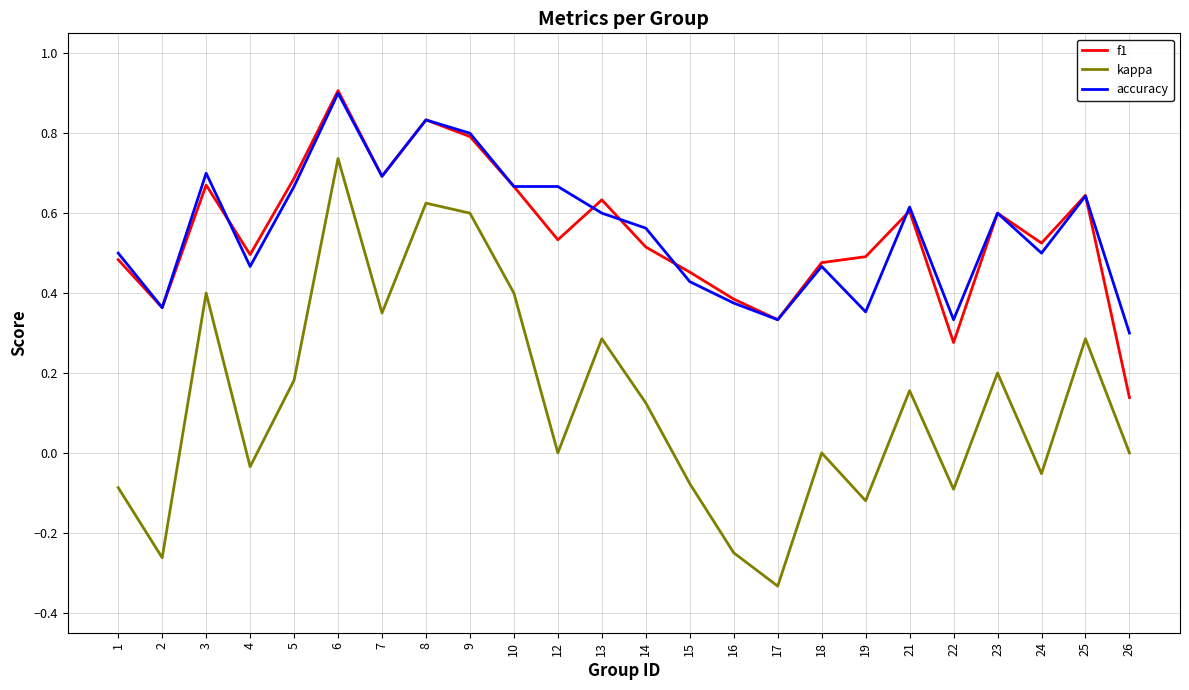

True or false: kappa and accuracy intersect in this chart.

False